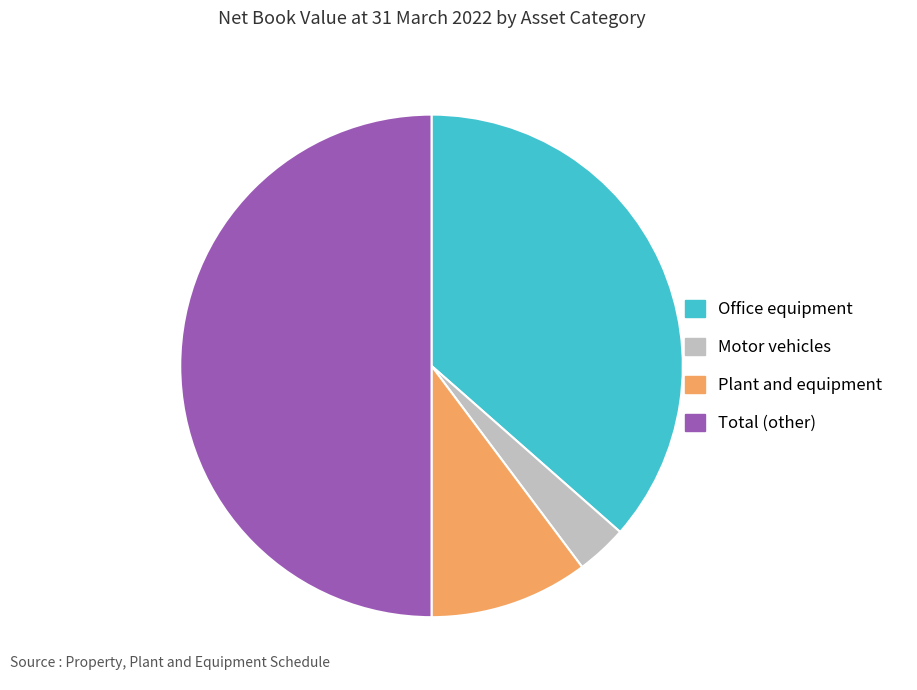

Which has a higher value, Total (other) or Plant and equipment?

Total (other)